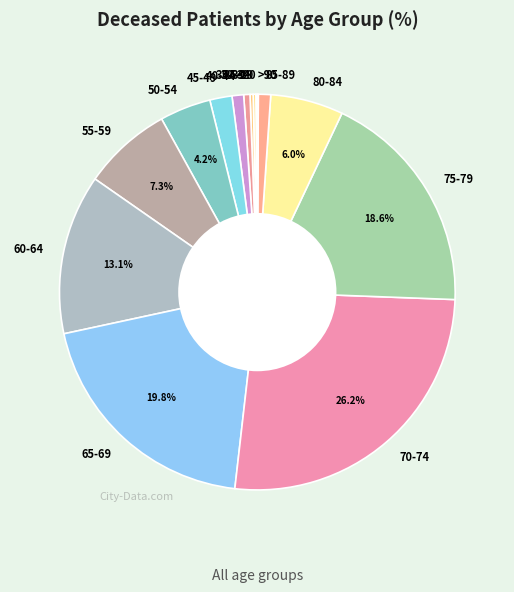

Is 75-79 the majority of the pie?

No